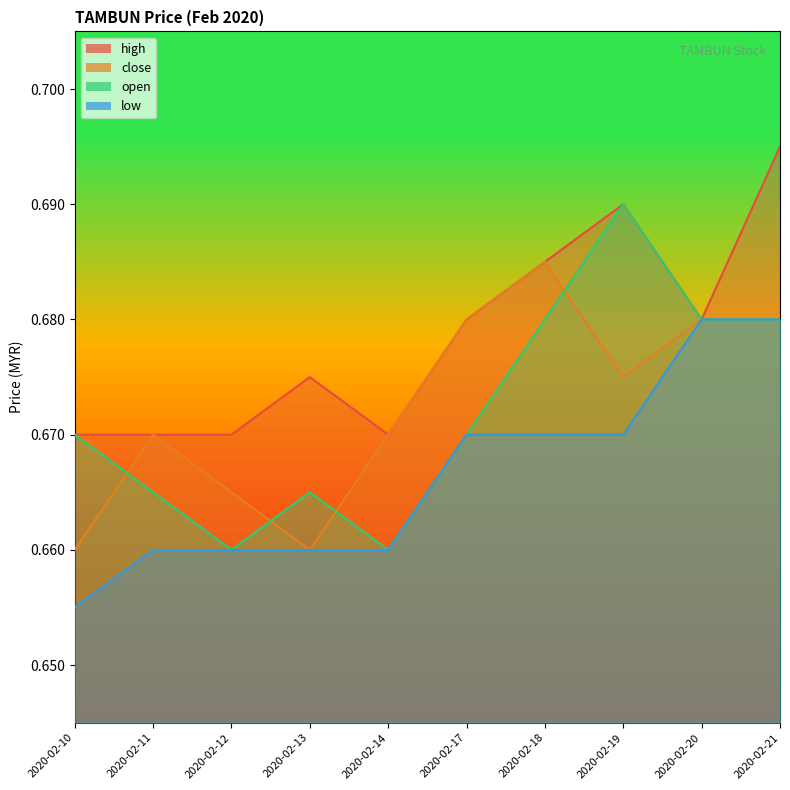

Is it true that close equals 0.9 at 2020-02-10?

False